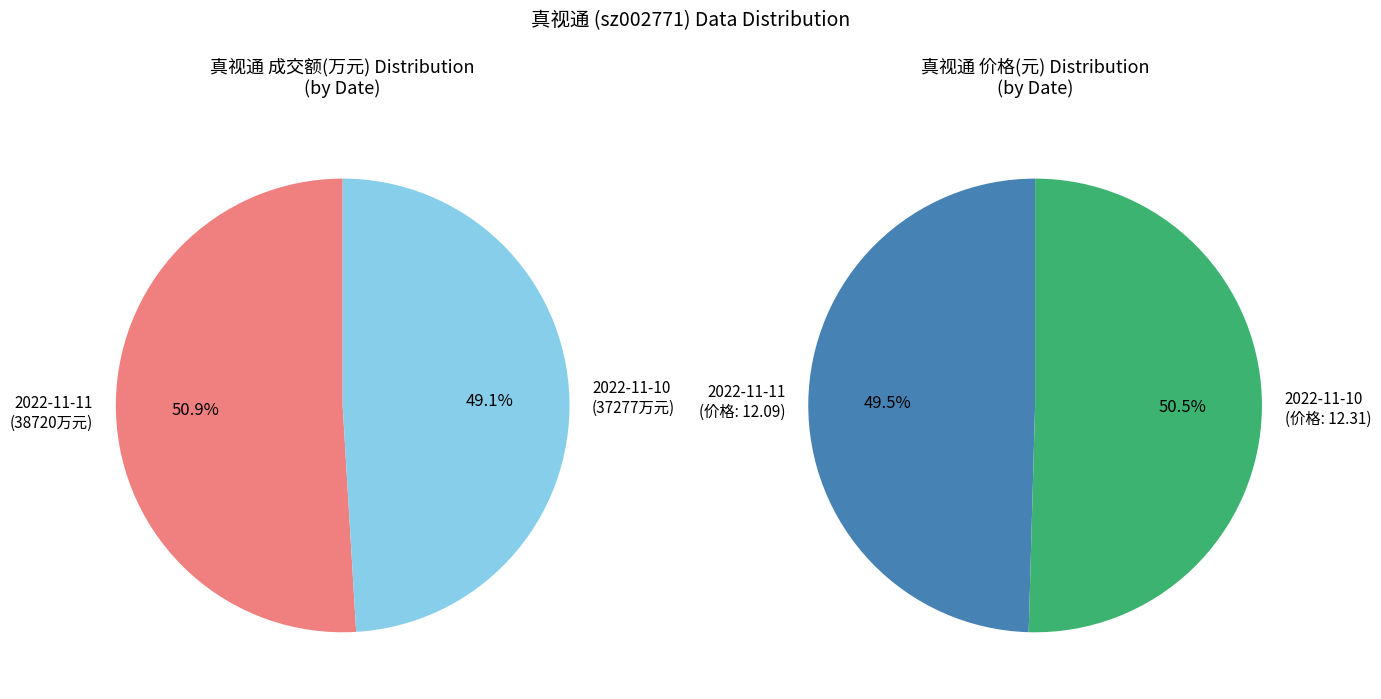

Does any single category account for the majority?

Yes